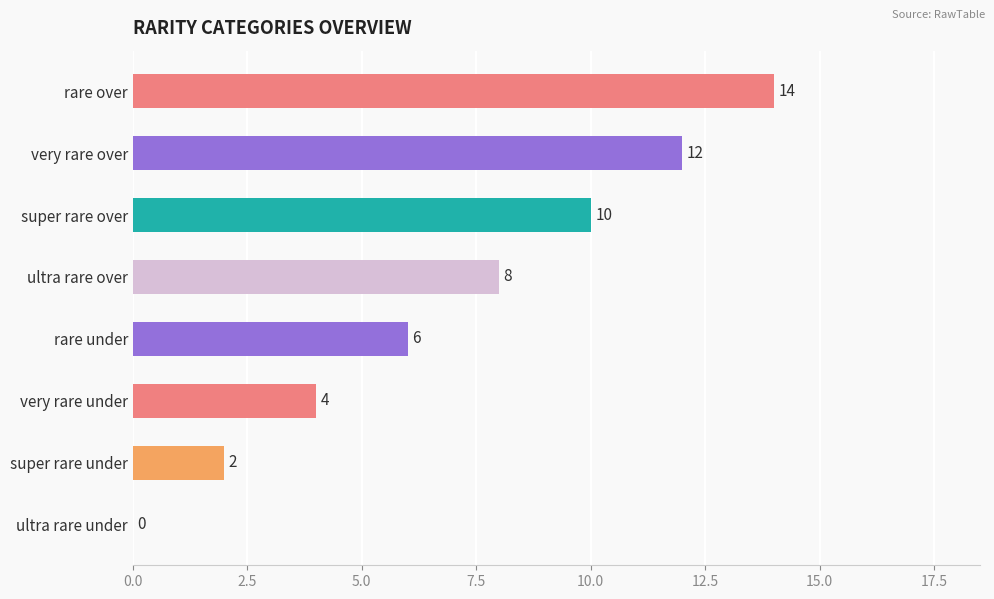

Which has a higher value, rare over or very rare under?

rare over